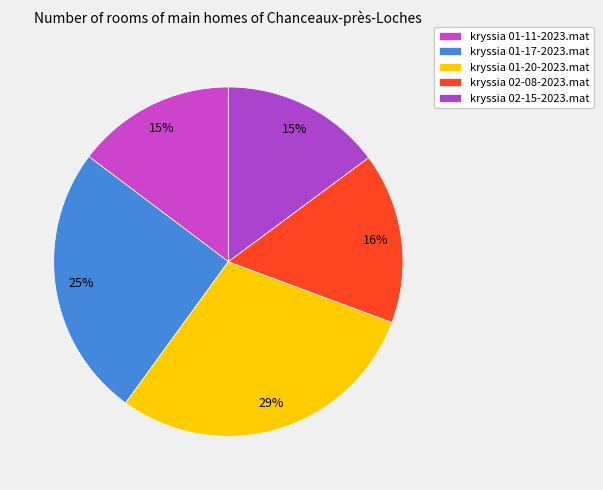

What percentage is the kryssia 01-17-2023.mat slice, to the nearest percent?

25%